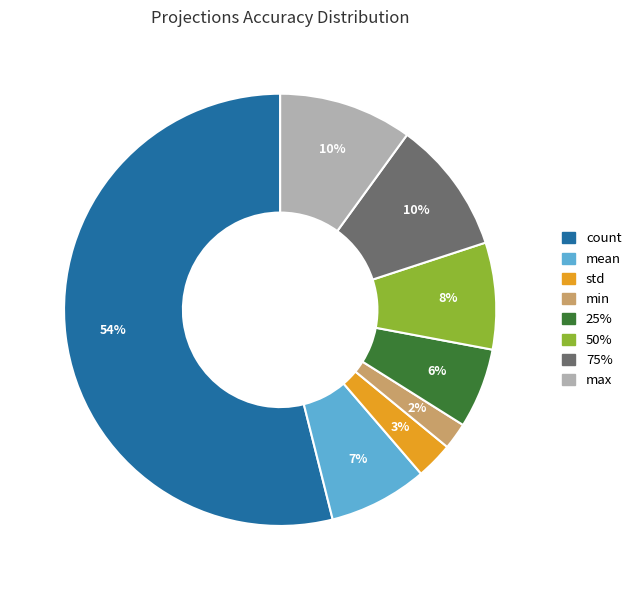

The count slice represents 41% of the pie. True or false?

False